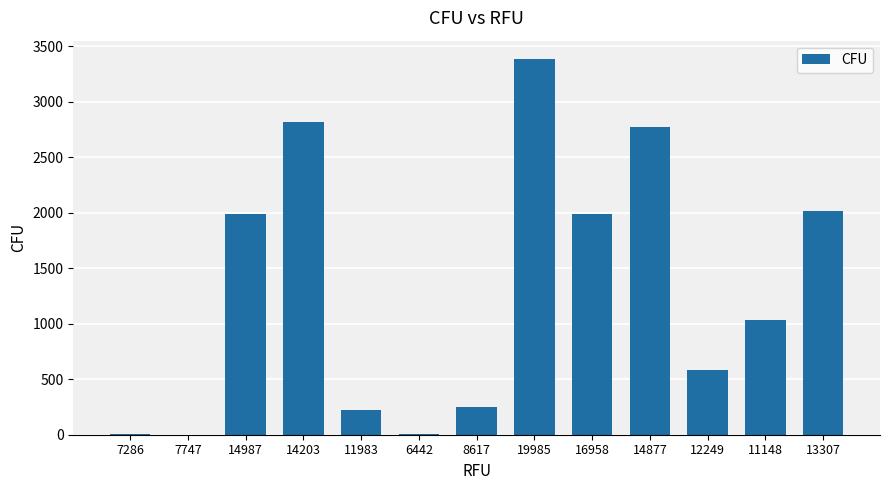

What is the change in value from 6442 to 19985?

+3371